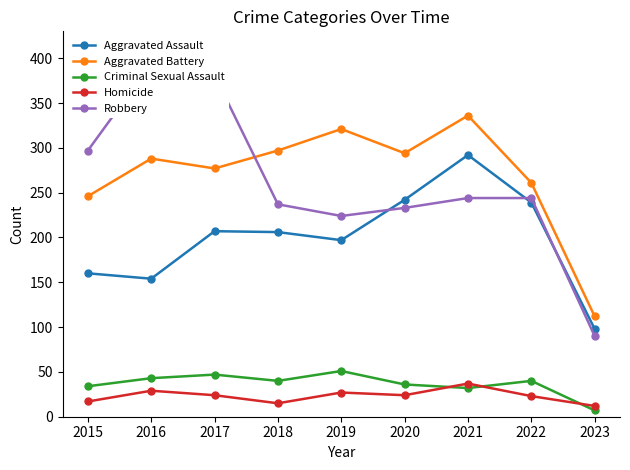

What is the value of the Criminal Sexual Assault point at the 6th from the left?

36